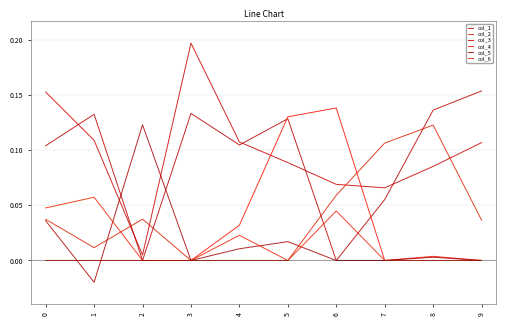

What are all the series names shown in the legend?

col_1, col_2, col_3, col_4, col_5, col_6